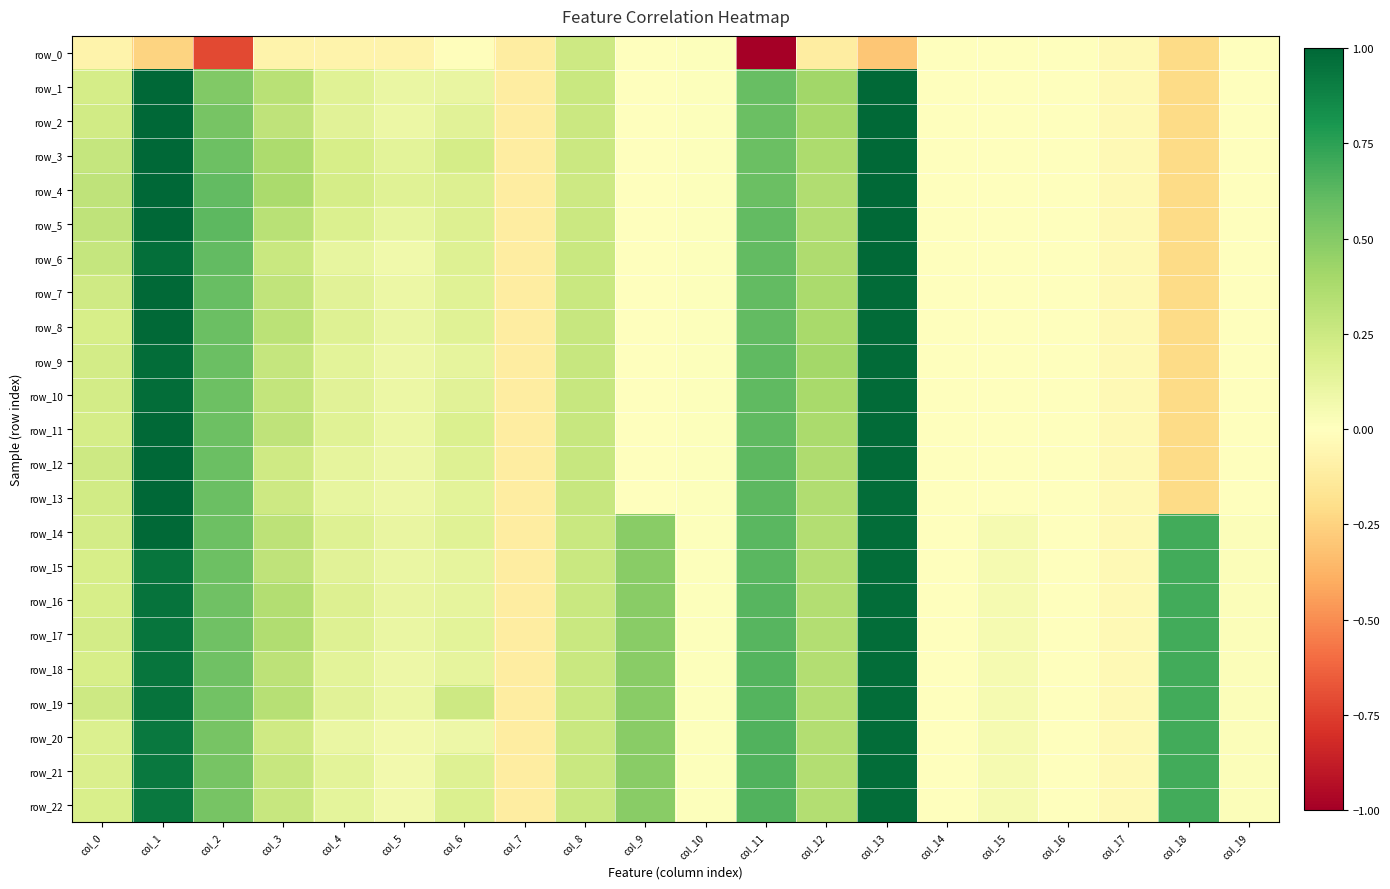

Between col_1 and col_3, which series saw the biggest shift?

row_12